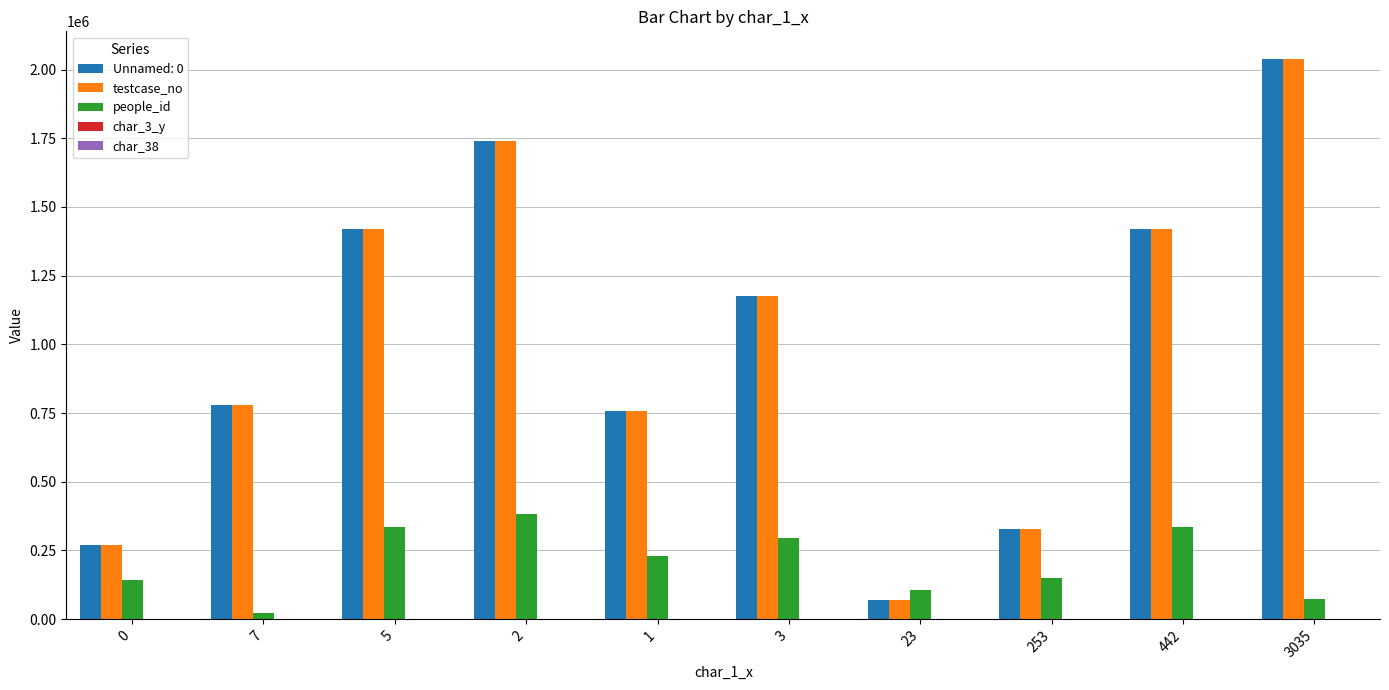

Is it true that testcase_no equals 477876 at 0?

False